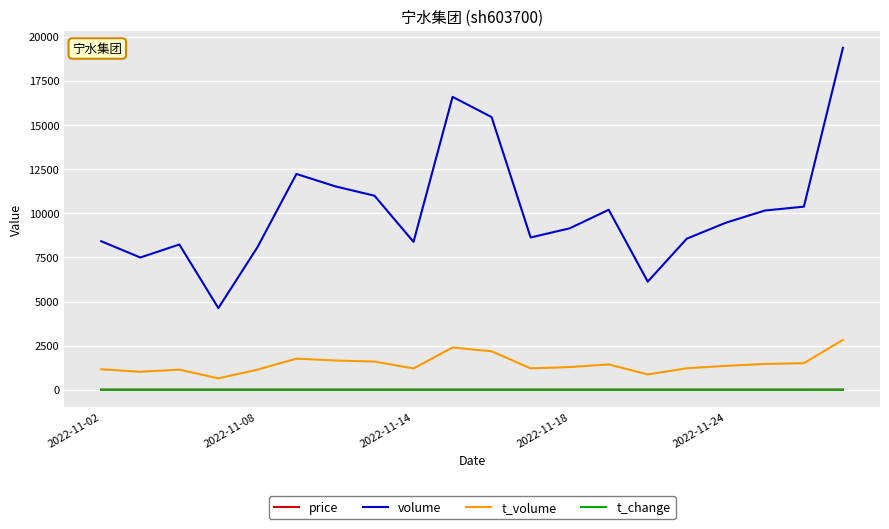

Which series has the largest total across all categories?

volume